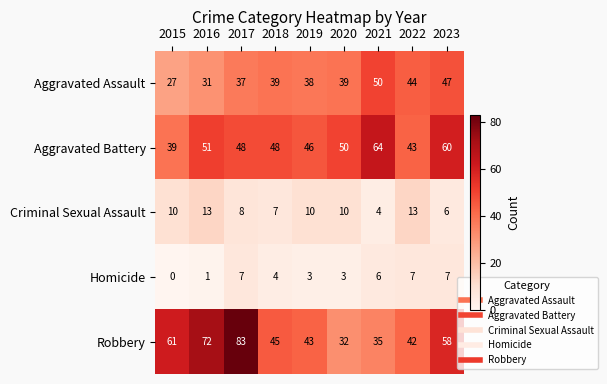

What is the maximum value shown in the chart?

83